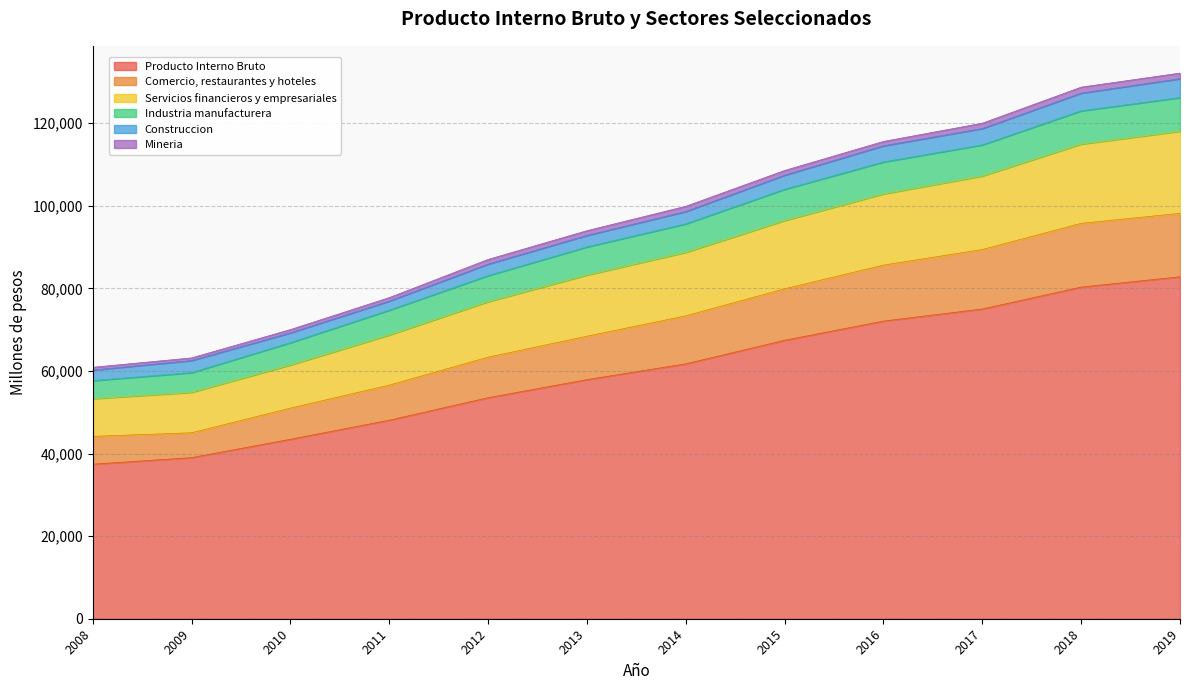

How many data points in Comercio, restaurantes y hoteles are less than 73356?

6